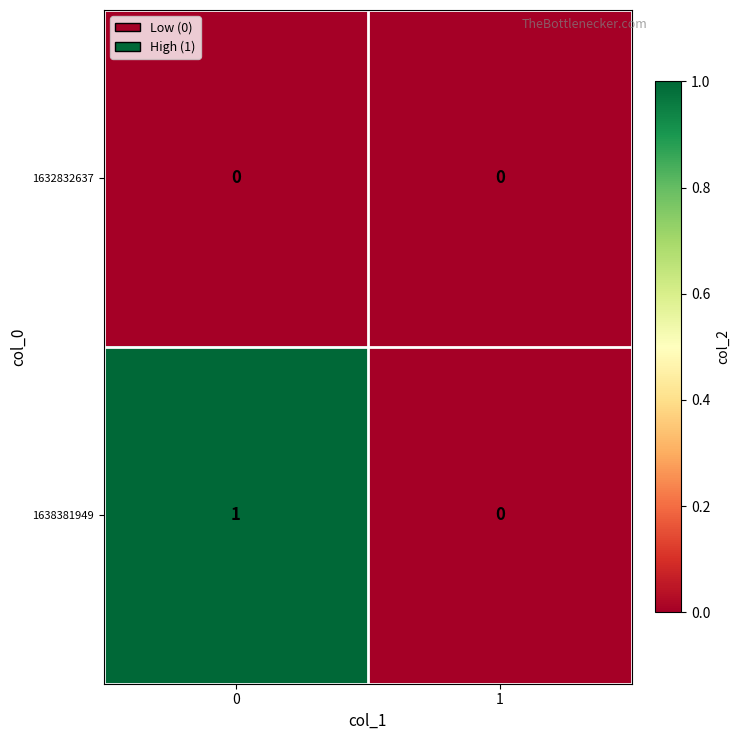

At 0, list the series in order from smallest to largest.

1632832637, 1638381949